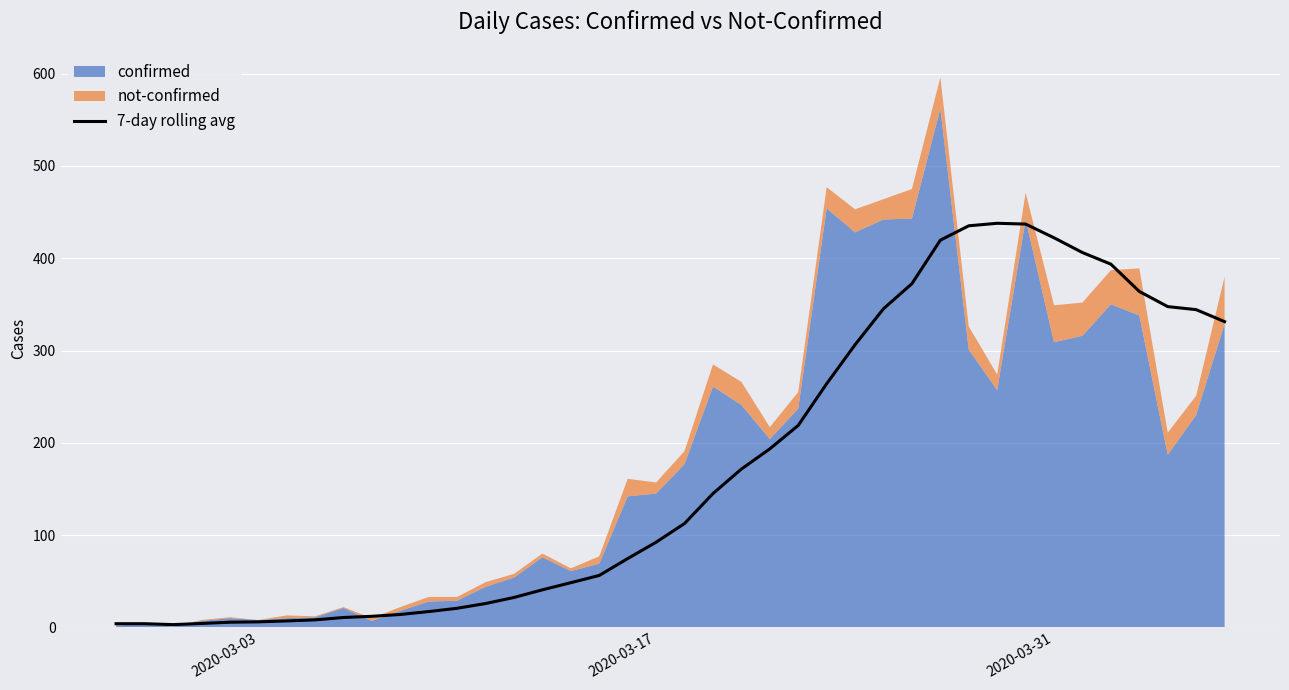

Reading right to left, transcribe all the data shown in this chart.

331.3	344.3	347.6	364.0	393.6	406.1	422.1	437.0	437.9	435.1	419.6	372.4	345.3	306.3	264.0	218.9	193.4	171.6	145.0	112.6	92.3	74.6	56.3	48.4	40.7	32.4	25.9	20.7	17.1	14.0	12.0	10.7	8.1	7.0	6.0	5.6	4.2	3.0	4.0	4.0